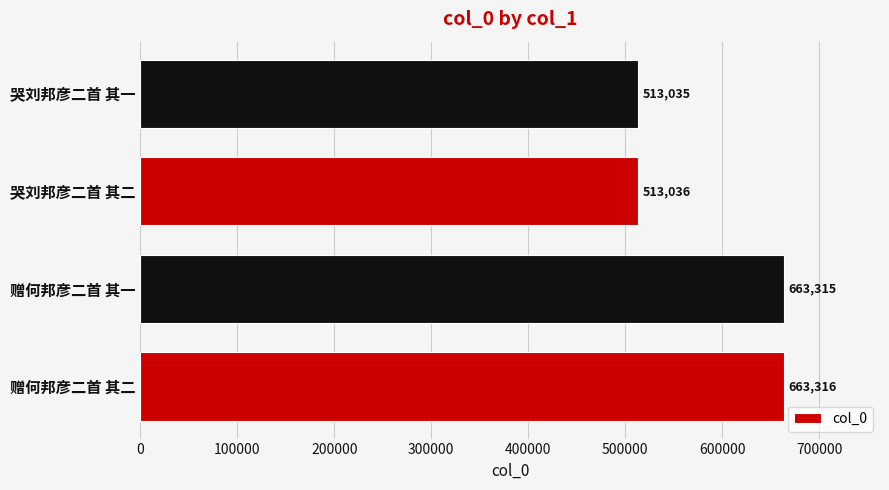

What is the difference between the maximum and second lowest values?

150280